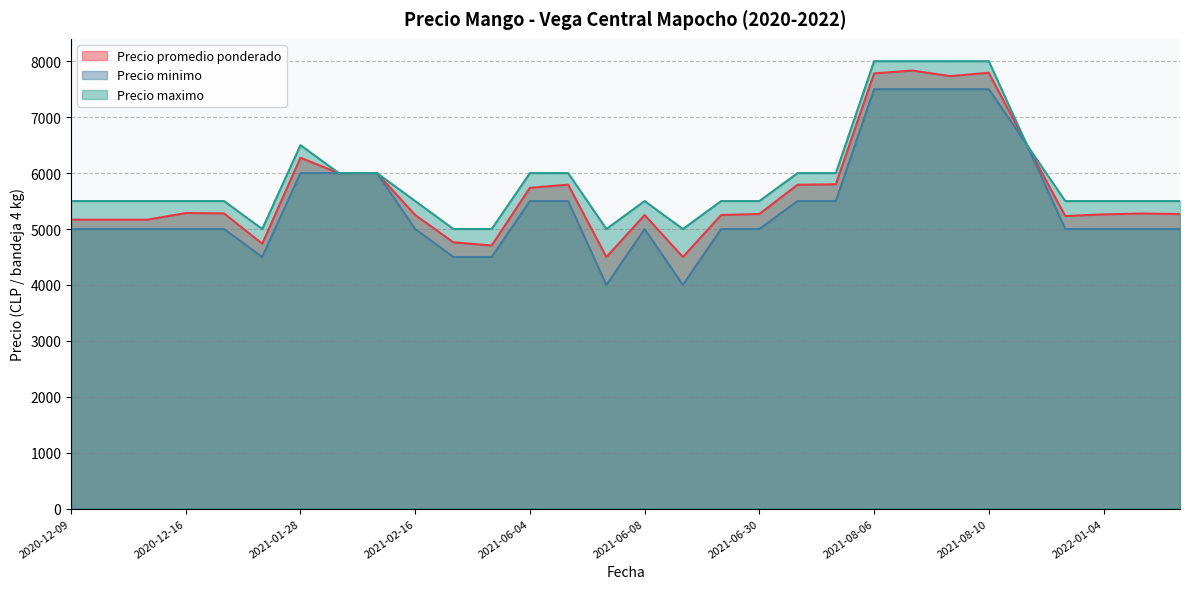

Which series has the largest total across all categories?

Precio maximo